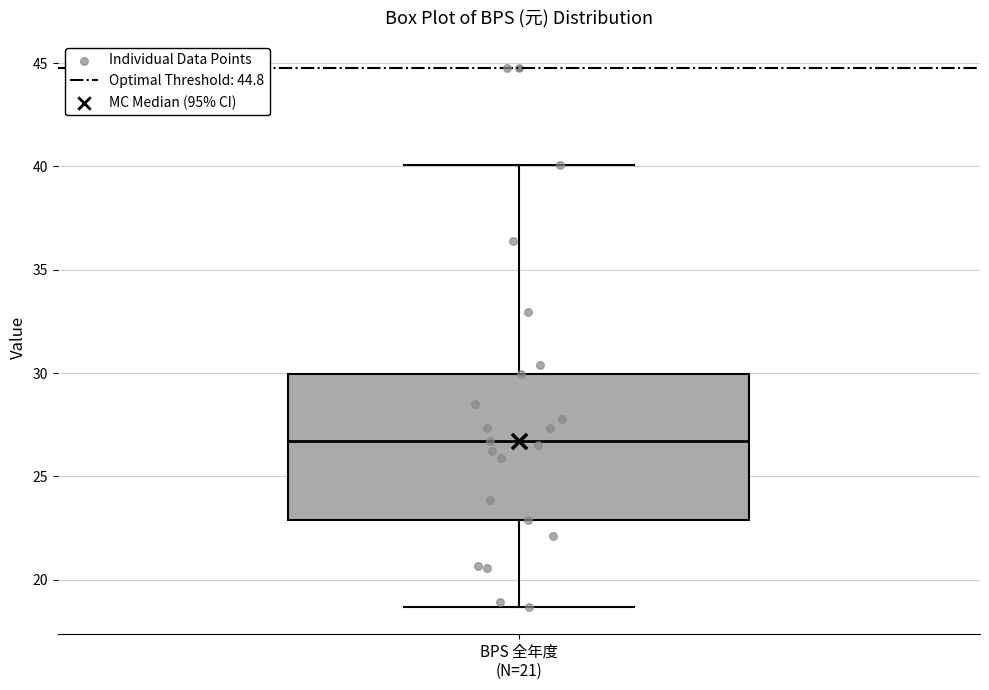

Transcribe this box plot: give where the median line is, the range the box spans, and where the two whiskers end, as read against the y-axis. The values are not printed on the chart, so give them approximately, as read against the axis.

median 26.5, box 23.0 to 30.0, whiskers 18.5 to 40.0